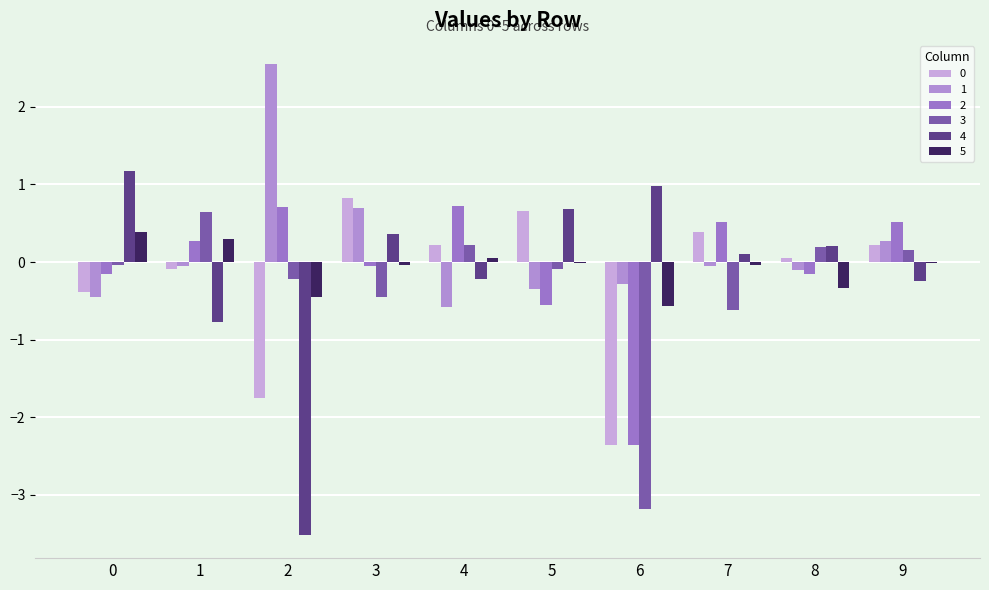

What is the maximum value for 5?

0.4